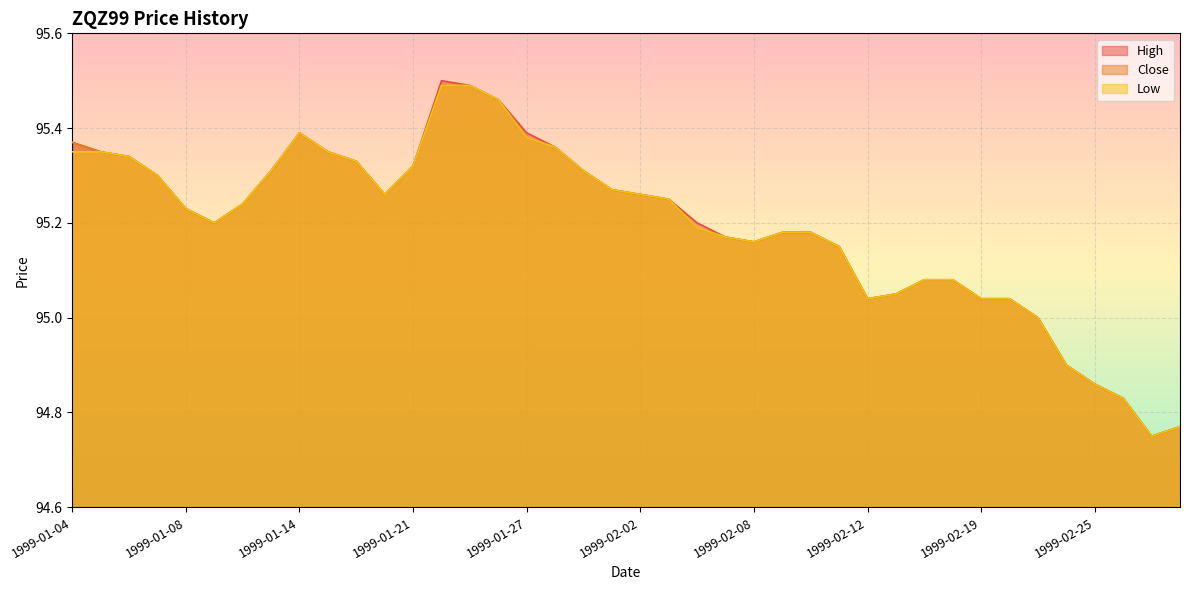

What is the label of the 37th point from the left?

1999-02-25